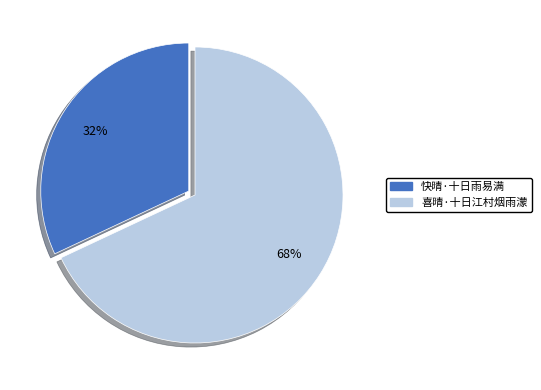

To the nearest percent, what is the difference between the 喜晴·十日江村烟雨濛 and 快晴·十日雨易满 slice percentages?

36%